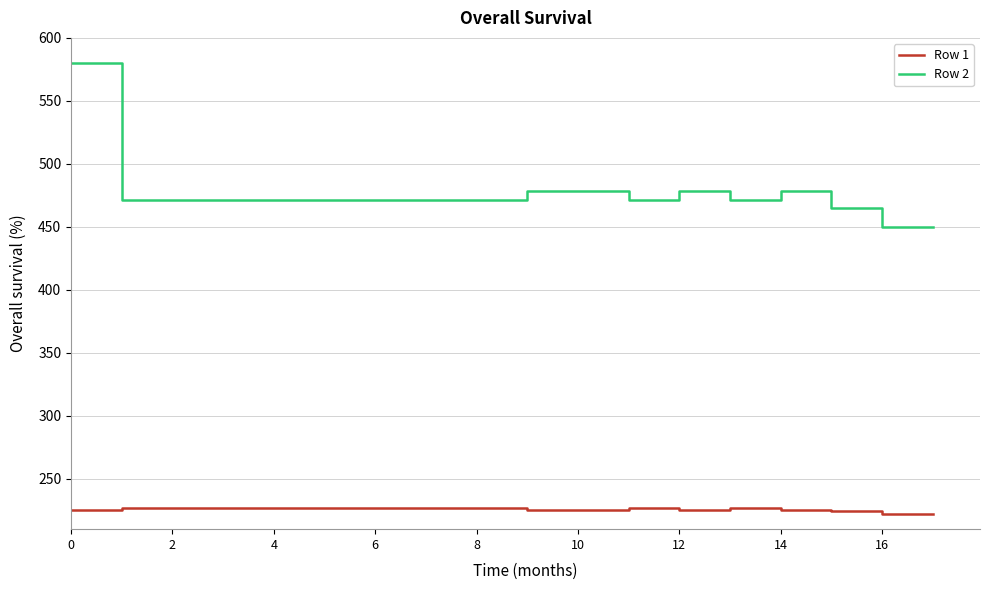

True or false: Row 1 and Row 2 intersect in this chart.

False